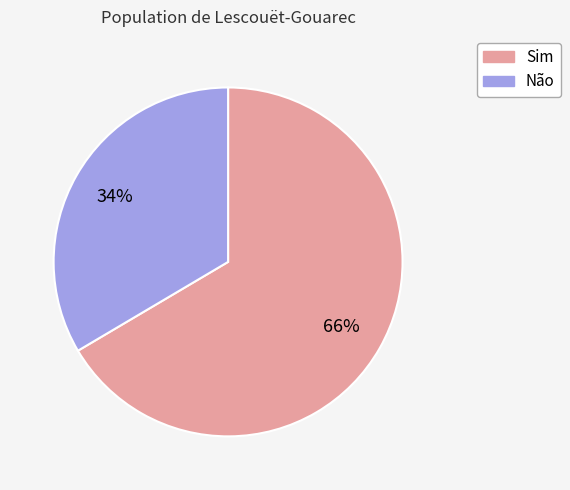

Is it true that Não is 22% of the pie?

False